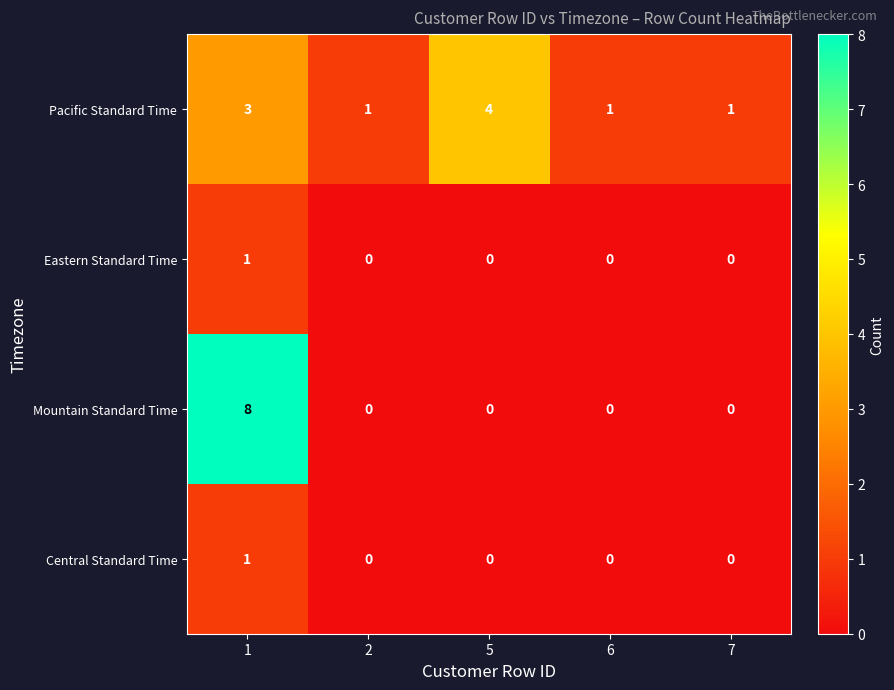

What is the difference between the maximum and minimum values in the Mountain Standard Time series?

8